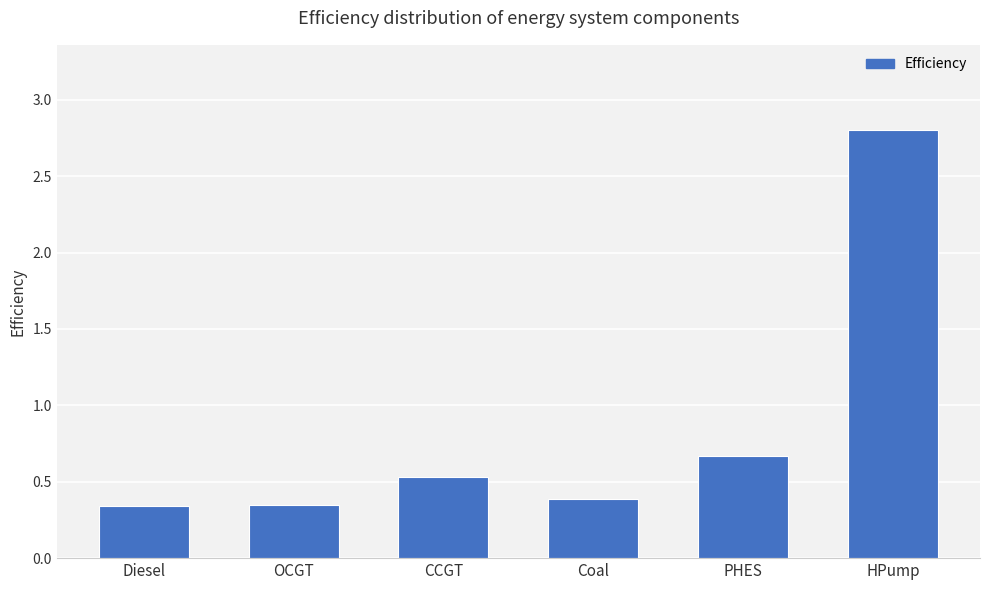

Does the chart contain stacked bars?

No